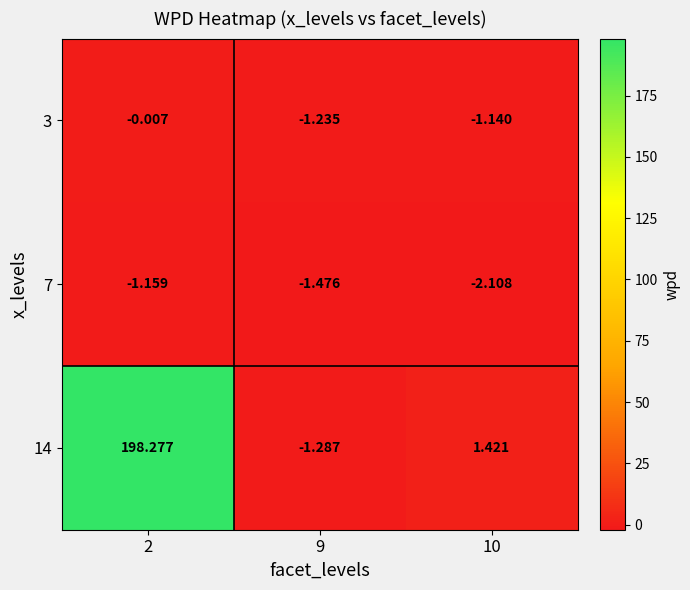

Is the value of 3 at 2 greater than the value of 14 at 9?

Yes